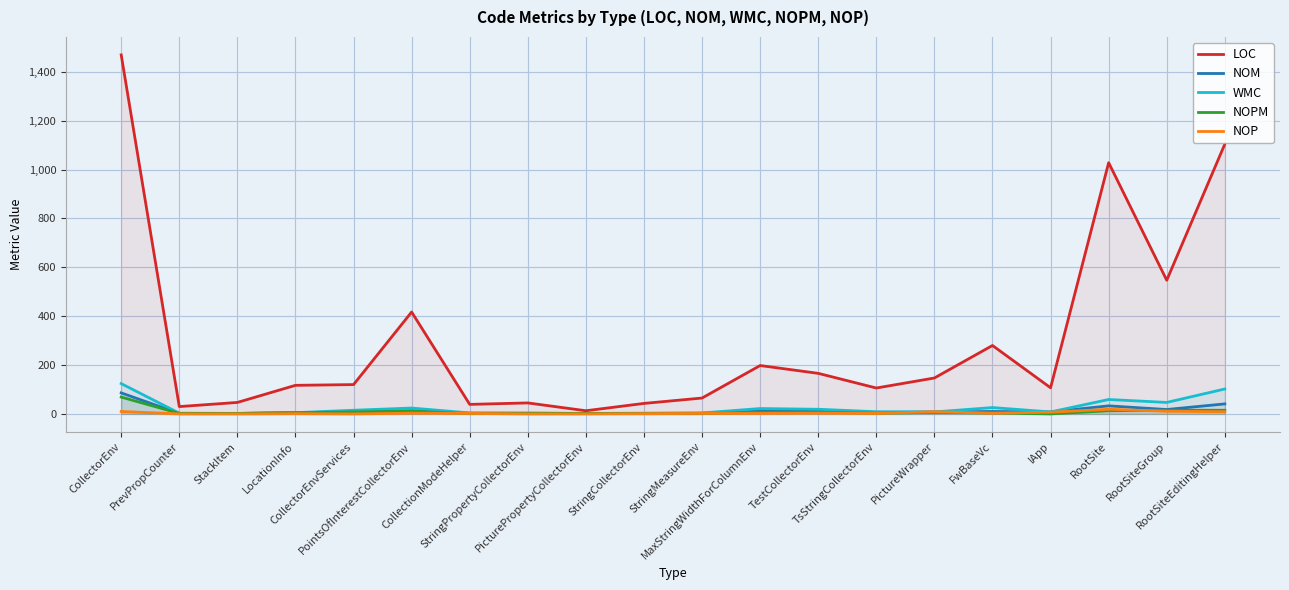

What is the label of the 4th point from the right?

IApp